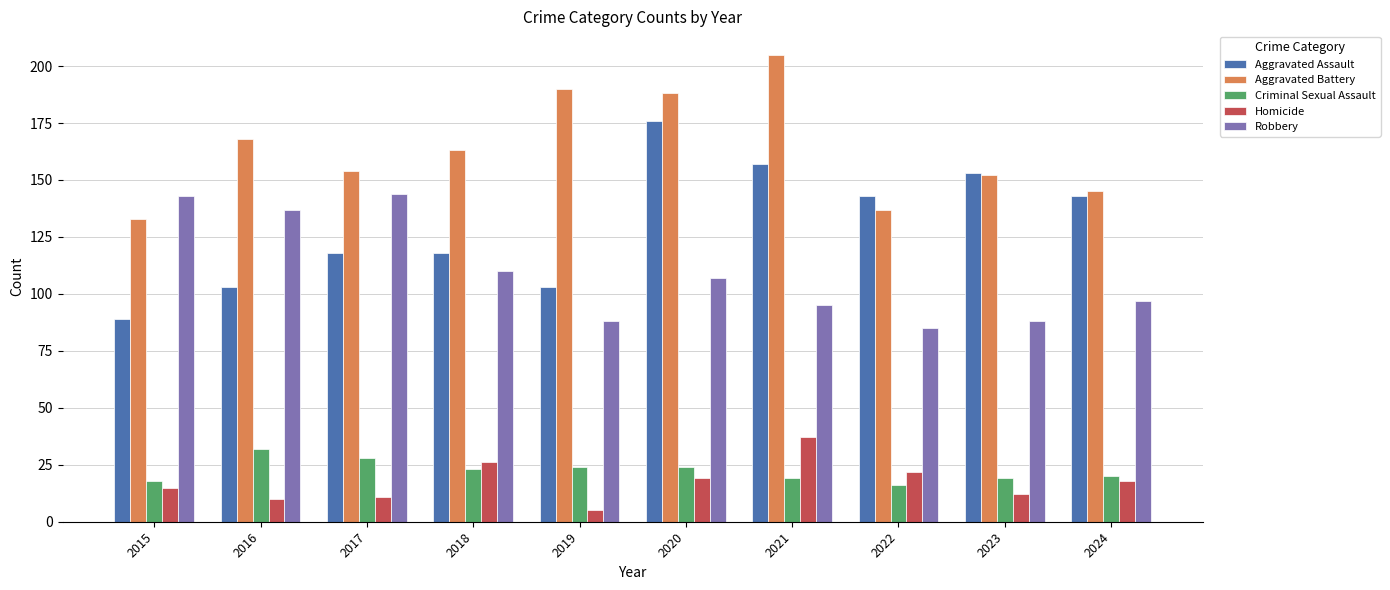

Reading left to right, extract all data points from this chart.

Aggravated Assault: 2015=89	2016=103	2017=118	2018=118	2019=103	2020=176	2021=157	2022=143	2023=153	2024=143
Aggravated Battery: 2015=133	2016=168	2017=154	2018=163	2019=190	2020=188	2021=205	2022=137	2023=152	2024=145
Criminal Sexual Assault: 2015=18	2016=32	2017=28	2018=23	2019=24	2020=24	2021=19	2022=16	2023=19	2024=20
Homicide: 2015=15	2016=10	2017=11	2018=26	2019=5	2020=19	2021=37	2022=22	2023=12	2024=18
Robbery: 2015=143	2016=137	2017=144	2018=110	2019=88	2020=107	2021=95	2022=85	2023=88	2024=97